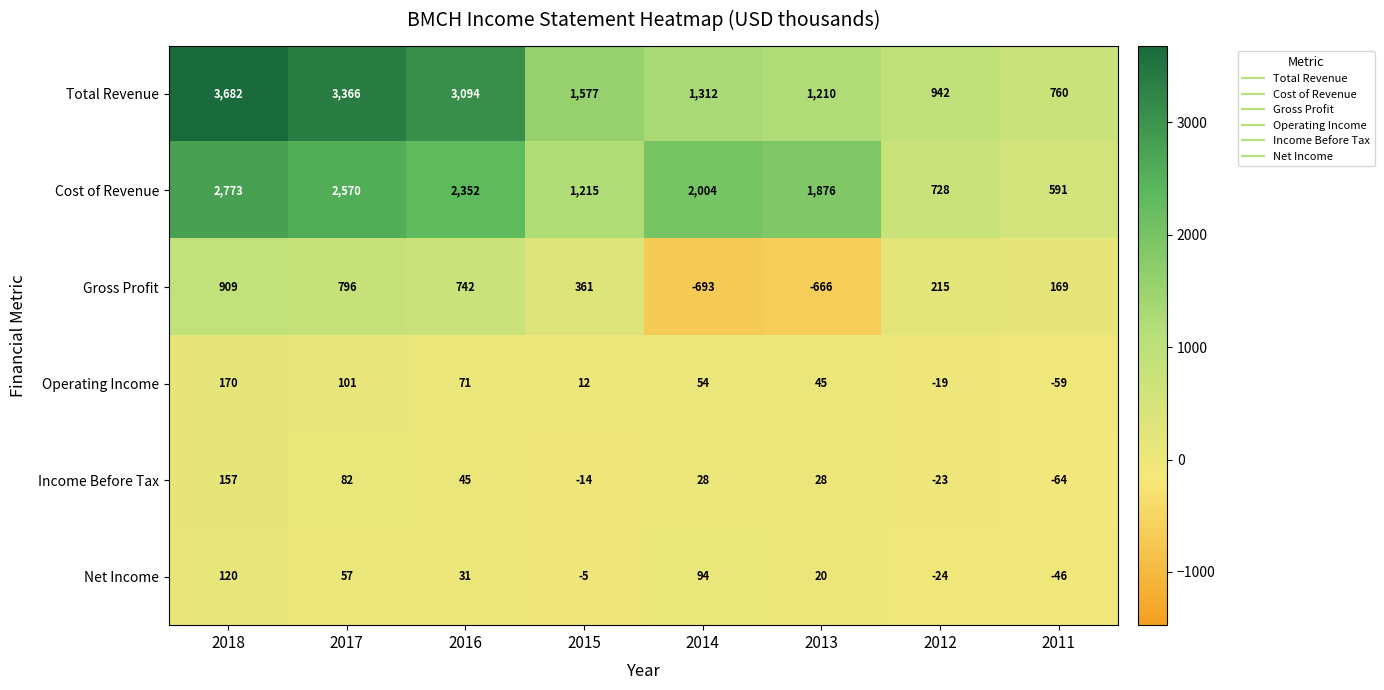

Count the number of categories in the chart.

8